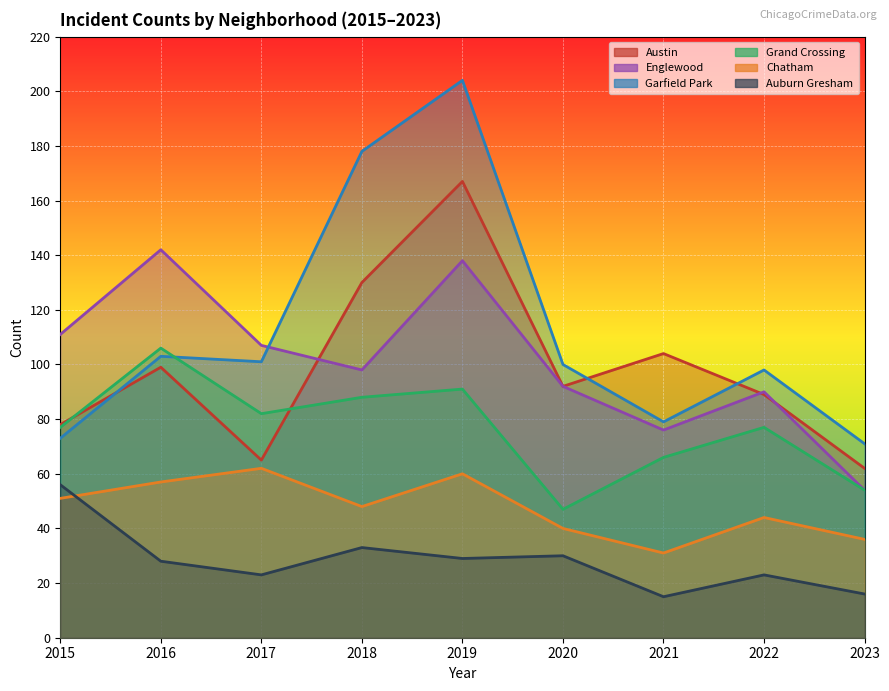

Is the value of Chatham at 2019 greater than the value of Austin at 2020?

No